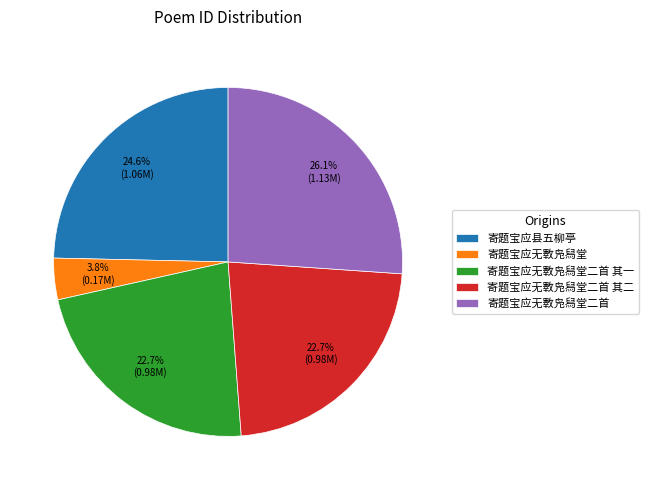

To the nearest percent, what percentage of the pie is 寄题宝应无斁凫舄堂?

4%